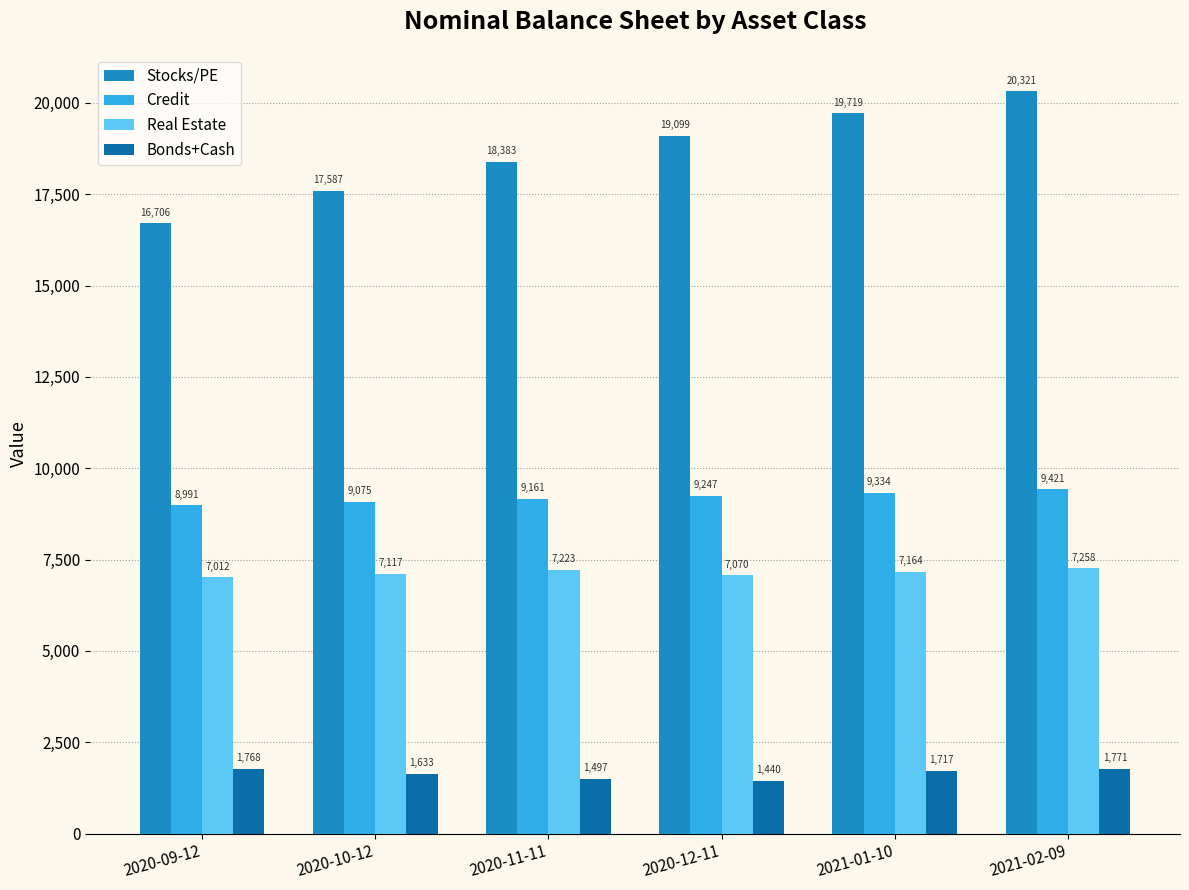

What is the label of the 3rd bar from the right?

2020-12-11